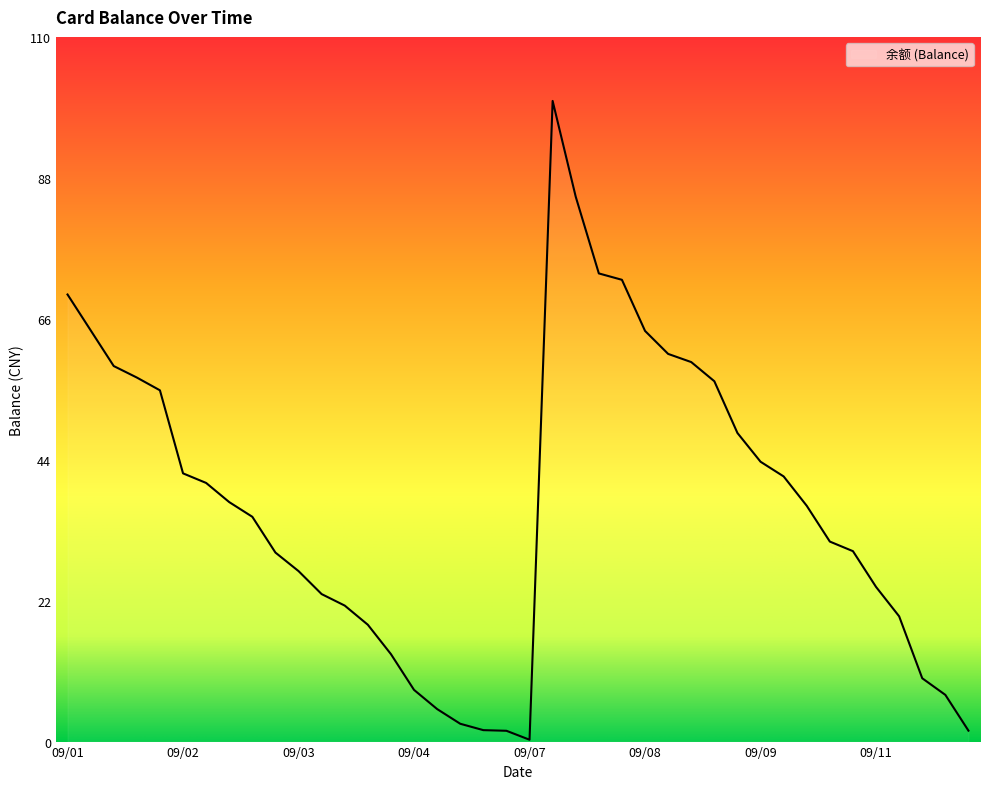

What is the maximum value shown in the chart?

100.3